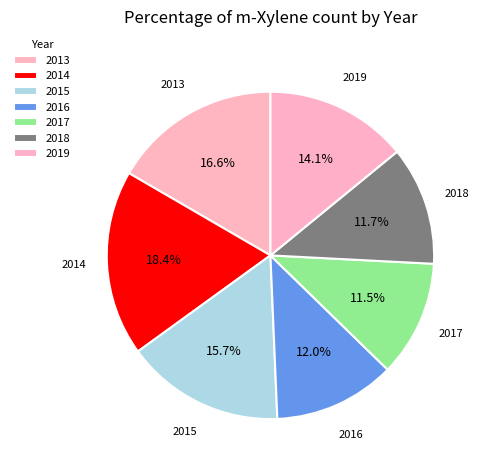

What is the largest slice in the pie chart?

2014